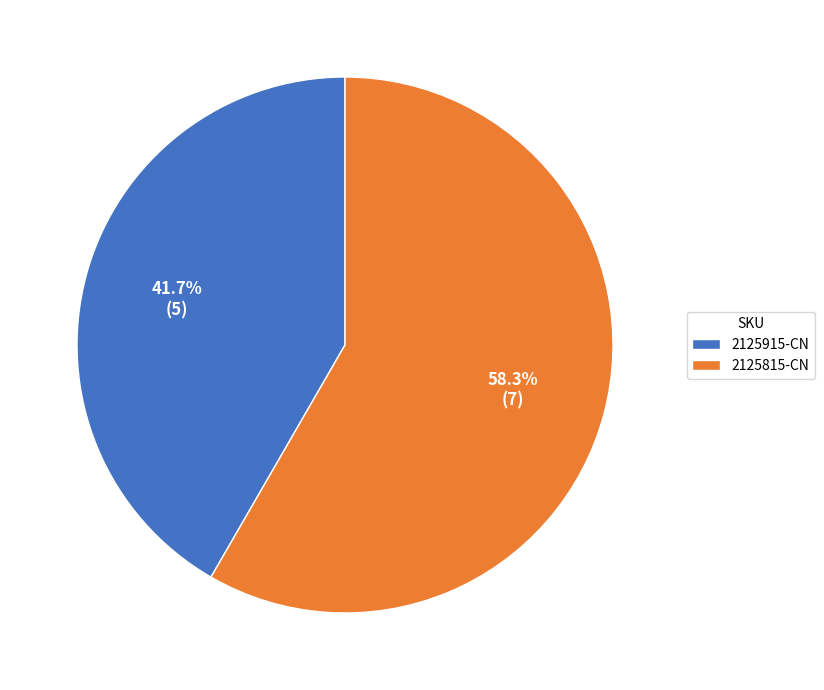

How many slices are in this pie chart?

2